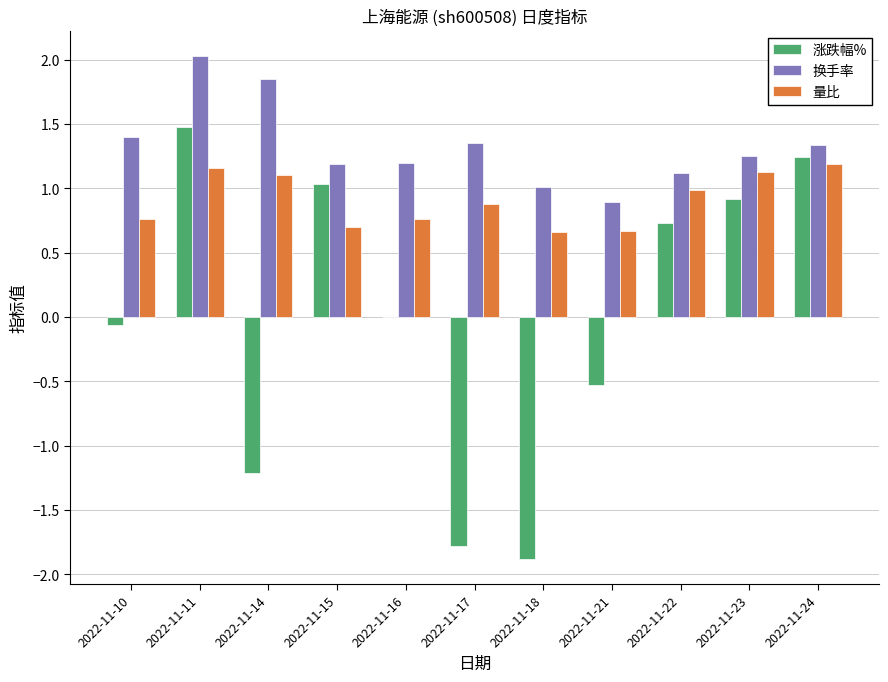

True or false: 换手率 has a value of 1.4 at 2022-11-10.

True